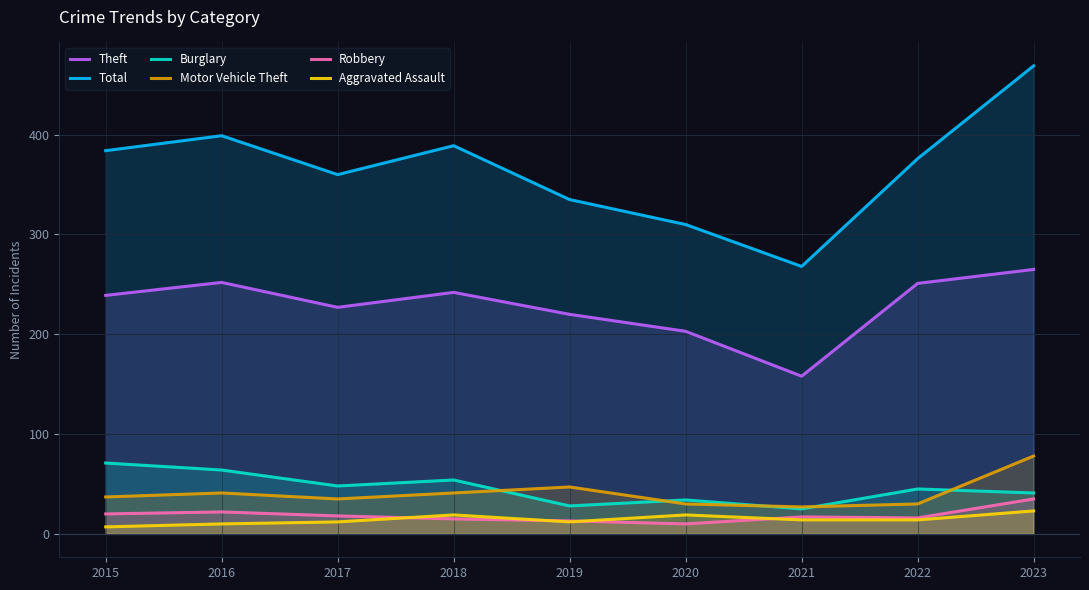

Which label corresponds to the largest value in the chart?

2023